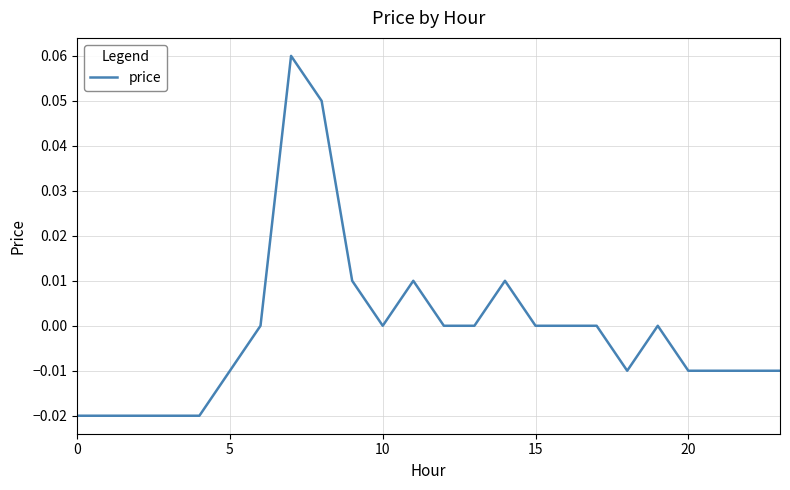

How many lines are shown in the chart?

1